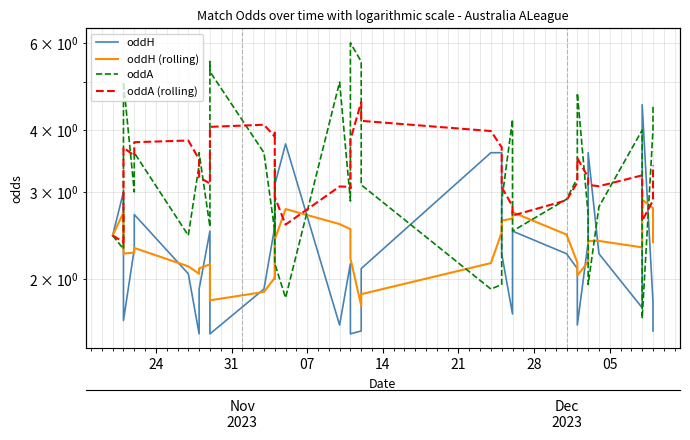

At how many categories does at least one series exceed 3?

35